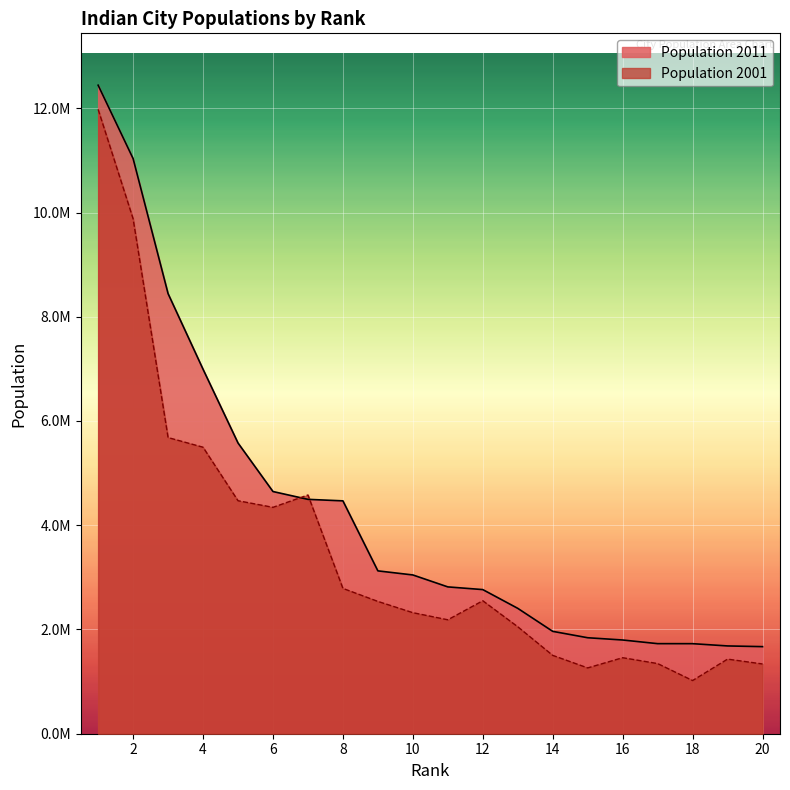

The value of Population 2001 at 9 is 2538473. True or false?

True